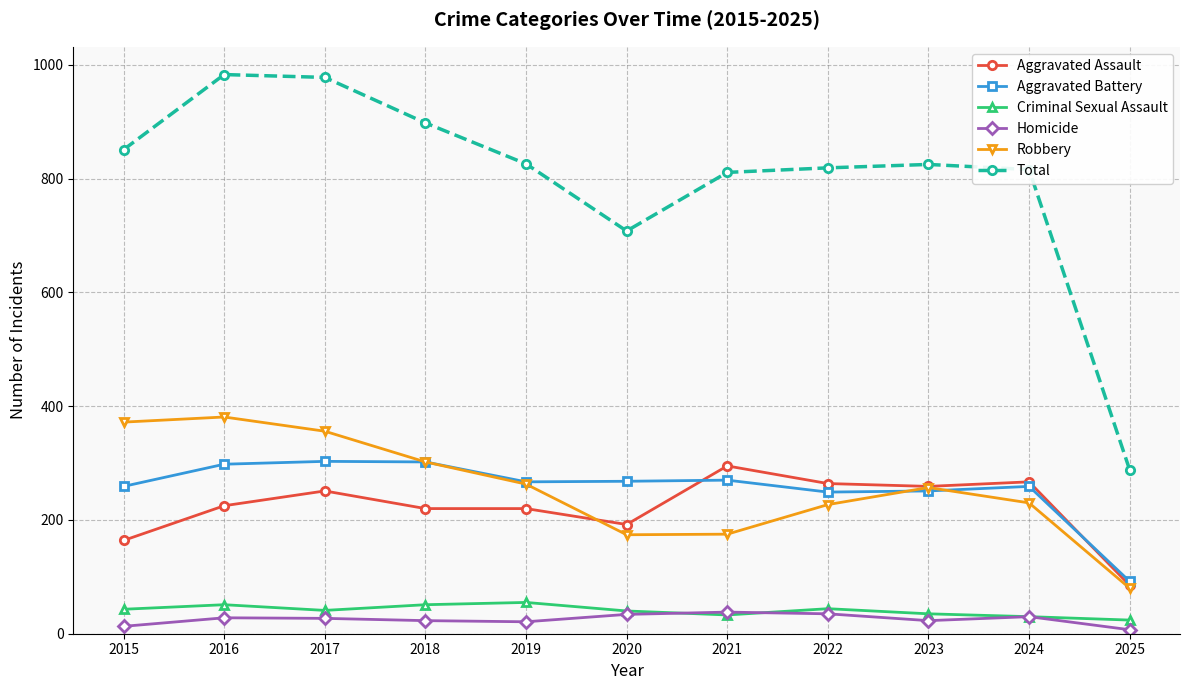

Is the value of Aggravated Battery at 2020 greater than the value of Criminal Sexual Assault at 2024?

Yes